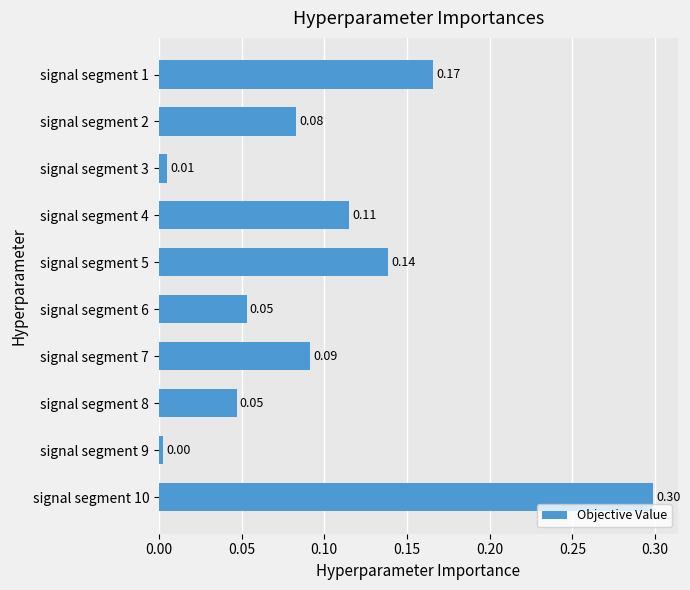

What is the change in value from signal segment 2 to signal segment 10?

+0.2